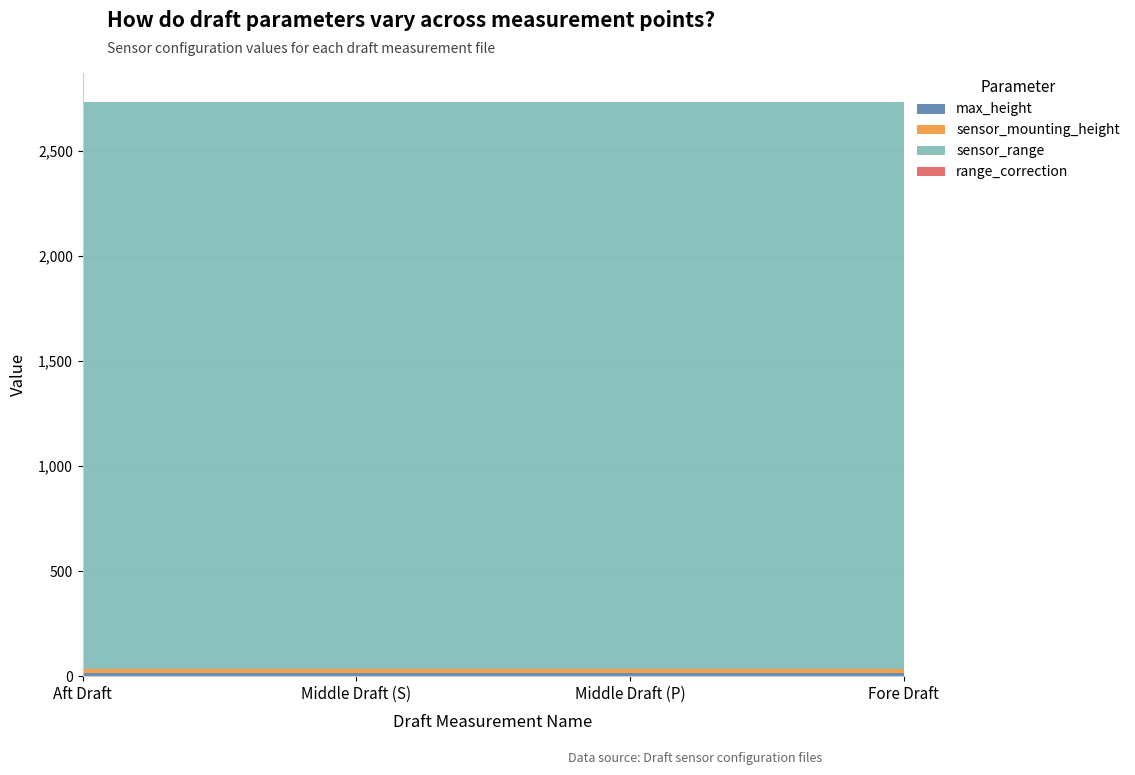

Reading right to left, what are all the values shown in this chart?

max_height: 14.5	14.5	14.5	14.5
sensor_mounting_height: 20.0	20.0	20.0	20.0
sensor_range: 2700.0	2700.0	2700.0	2700.0
range_correction: 0.0	0.0	0.0	0.0